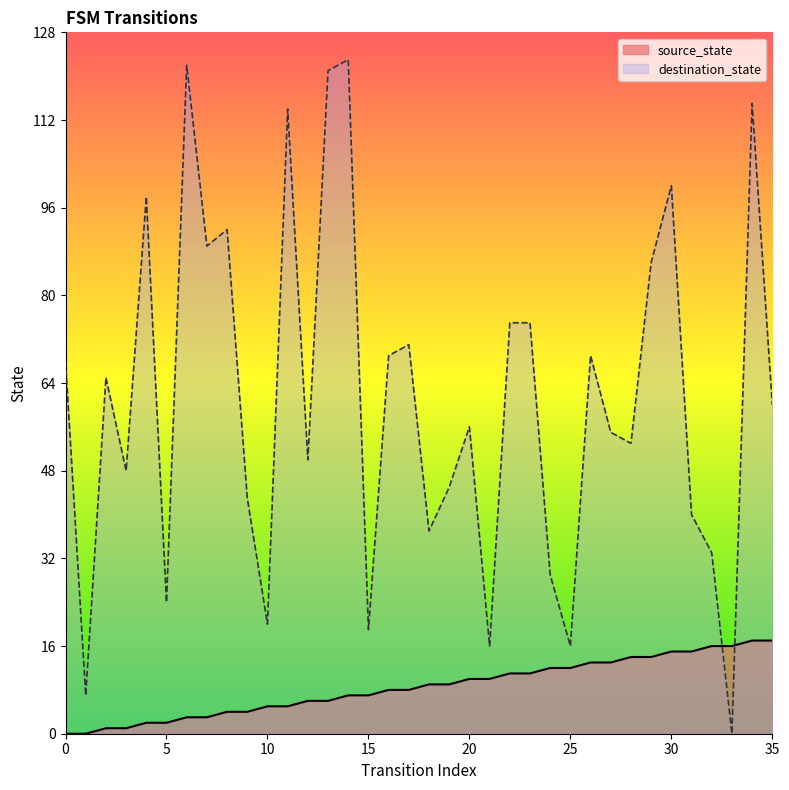

Reading left to right, transcribe all the data shown in this chart.

source_state: 0	0	1	1	2	2	3	3	4	4	5	5	6	6	7	7	8	8	9	9	10	10	11	11	12	12	13	13	14	14	15	15	16	16	17	17
destination_state: 68	7	65	48	98	24	122	89	92	43	20	114	50	121	123	19	69	71	37	45	56	16	75	75	29	16	69	55	53	86	100	40	33	0	115	60